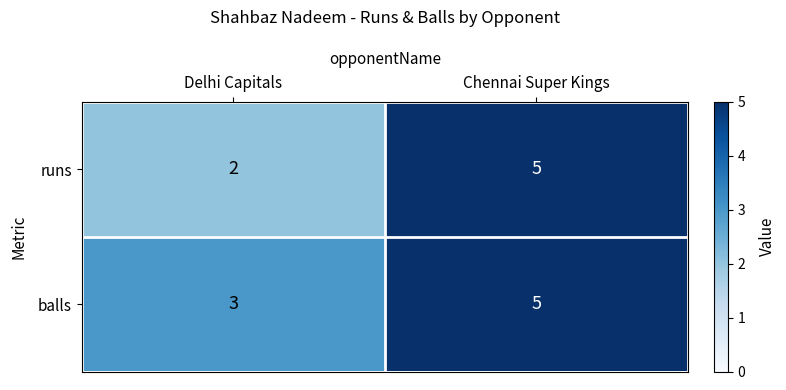

Reading right to left, transcribe all the data shown in this chart.

runs: Chennai Super Kings=5	Delhi Capitals=2
balls: Chennai Super Kings=5	Delhi Capitals=3